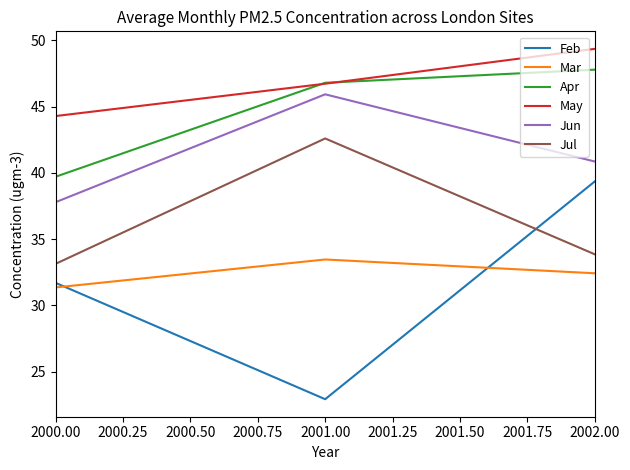

Rank the series by their maximum value, from lowest to highest.

Mar, Feb, Jul, Jun, Apr, May